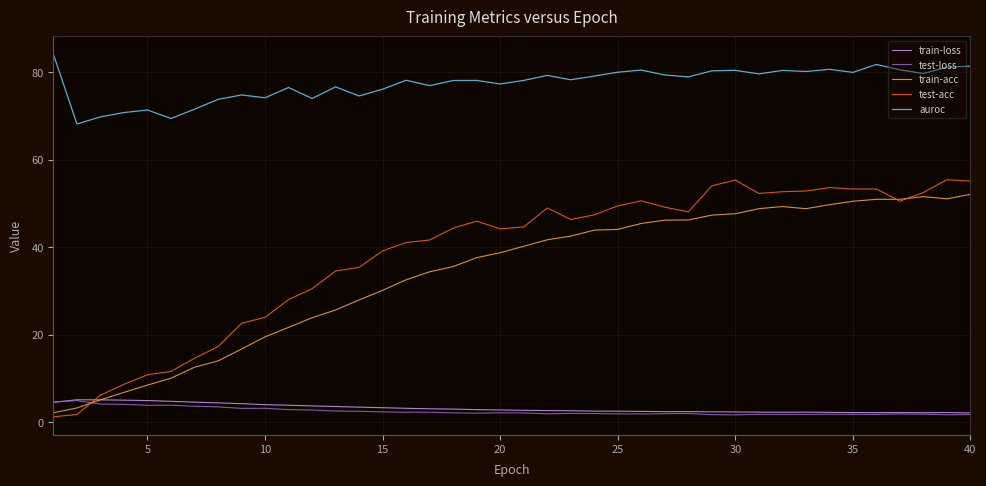

Which series has the widest spread of values?

test-acc